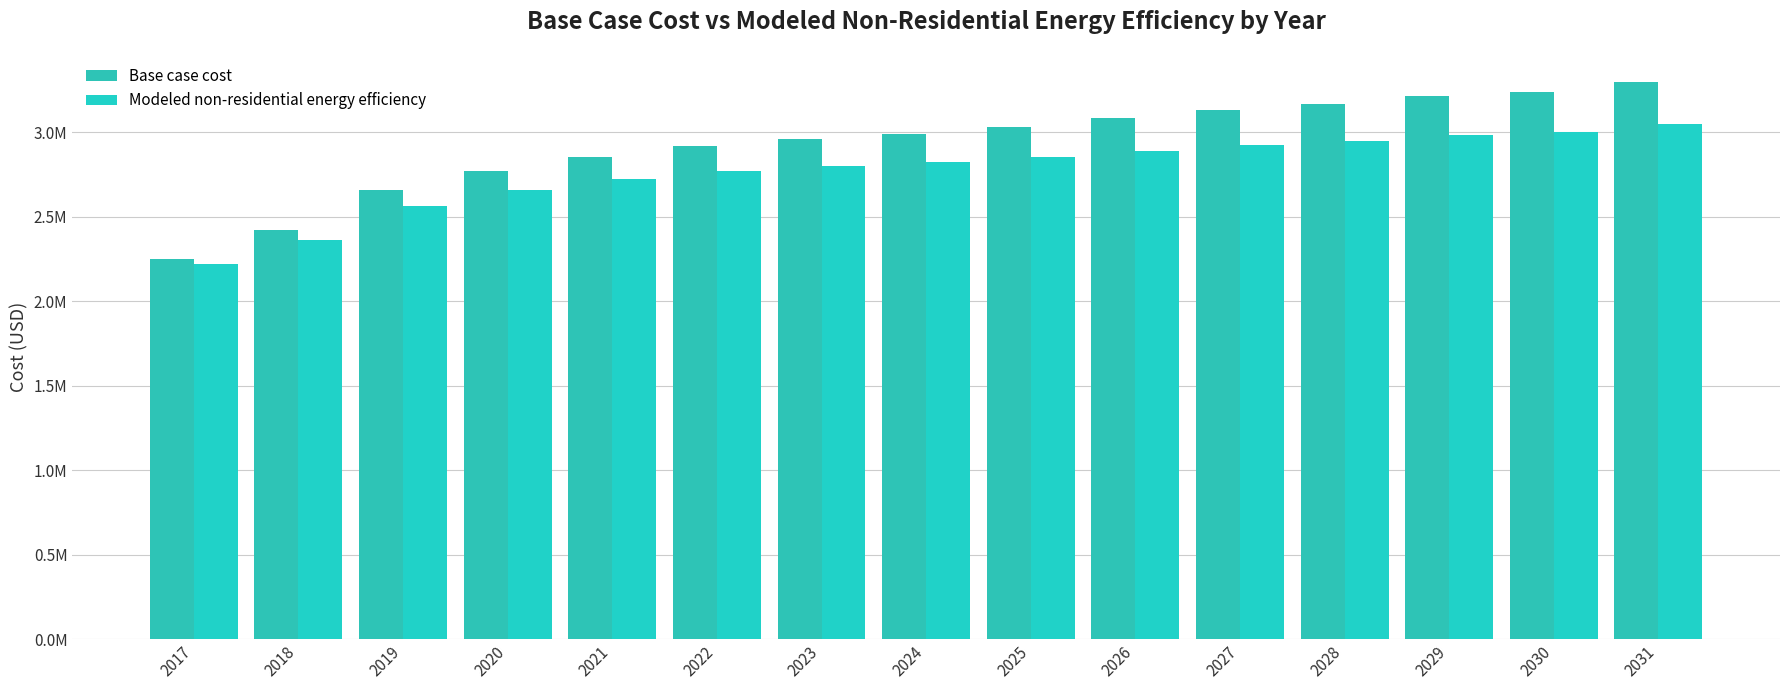

Does the chart contain any negative values?

No